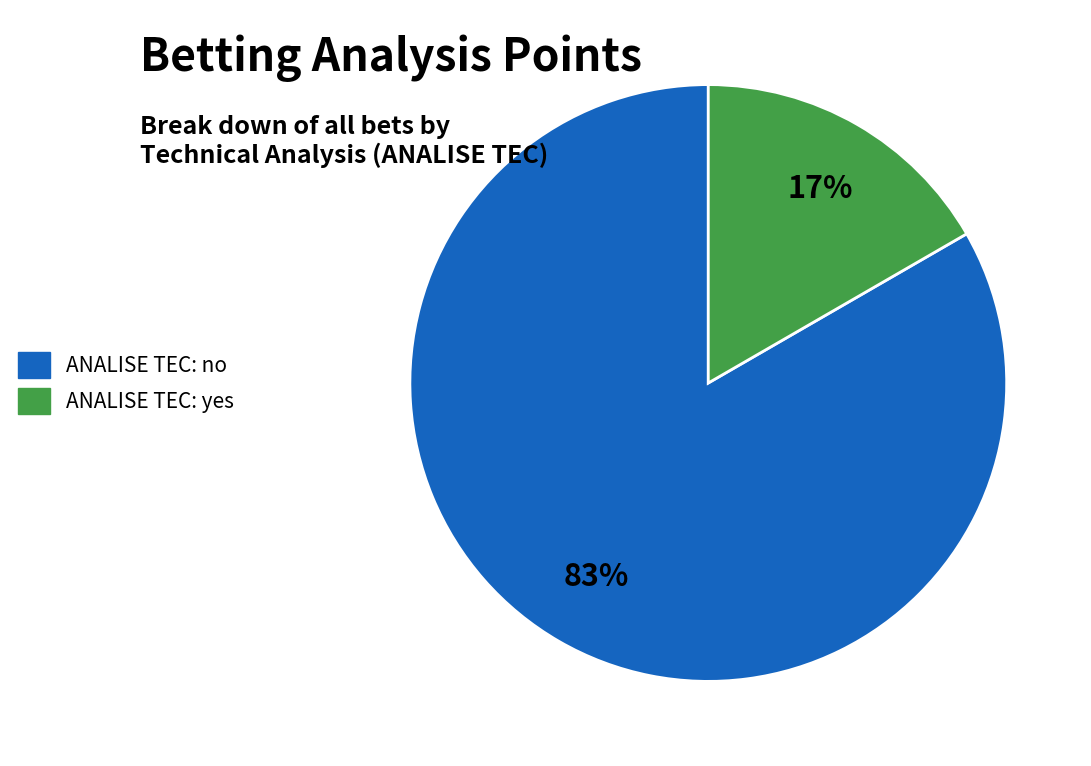

Is there a majority slice in this chart?

Yes